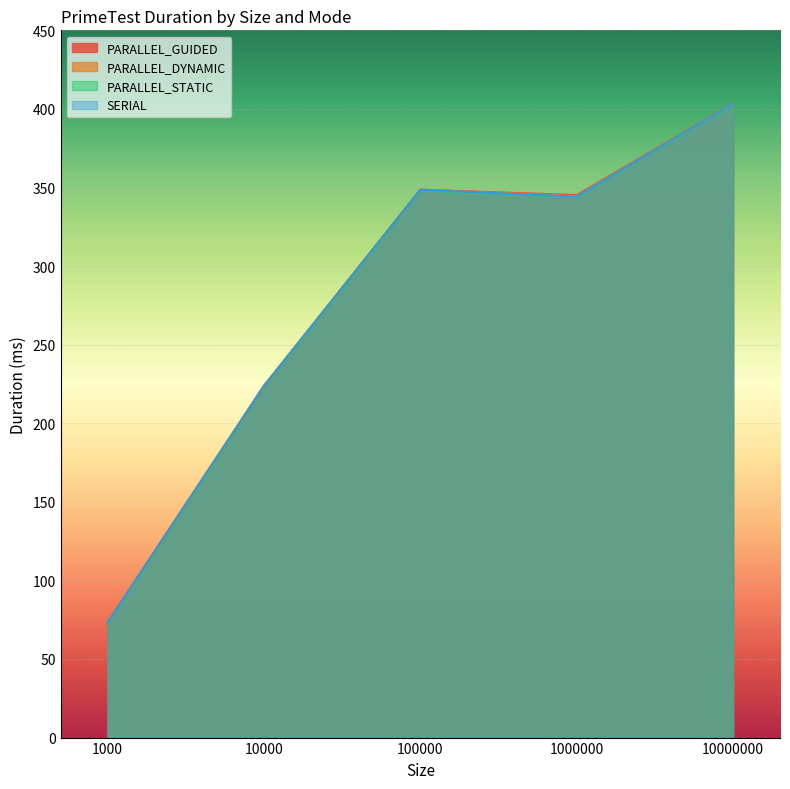

At how many categories does at least one series exceed 388?

1